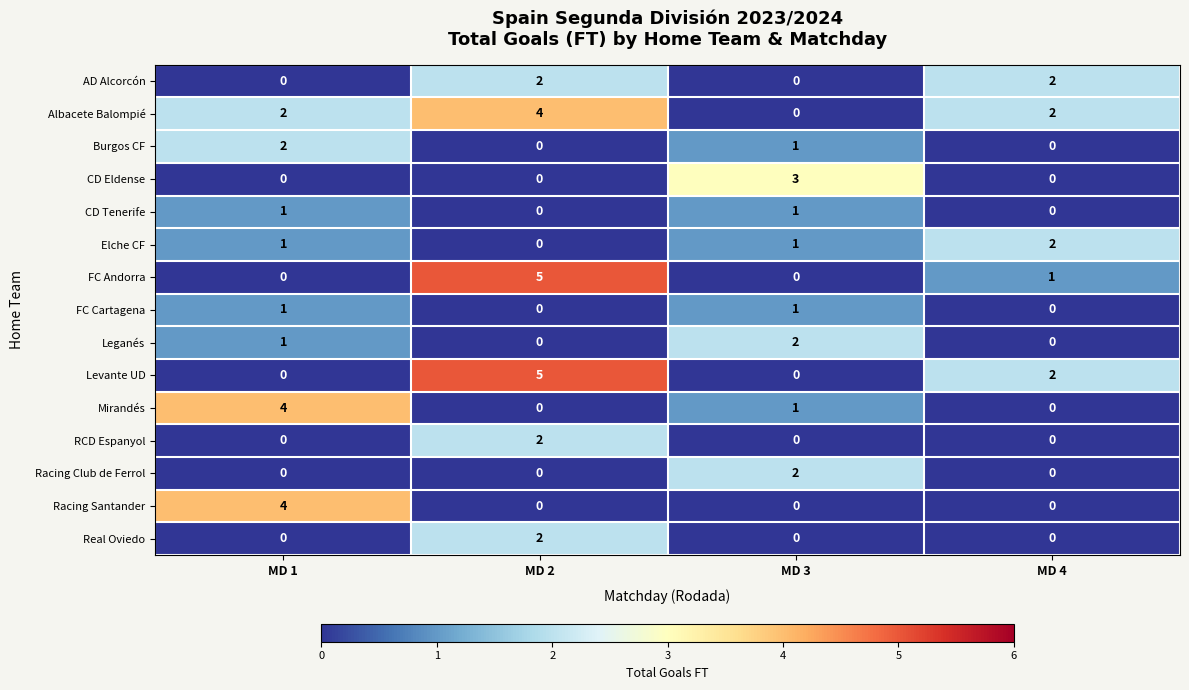

What is the sum of all Racing Santander values?

4